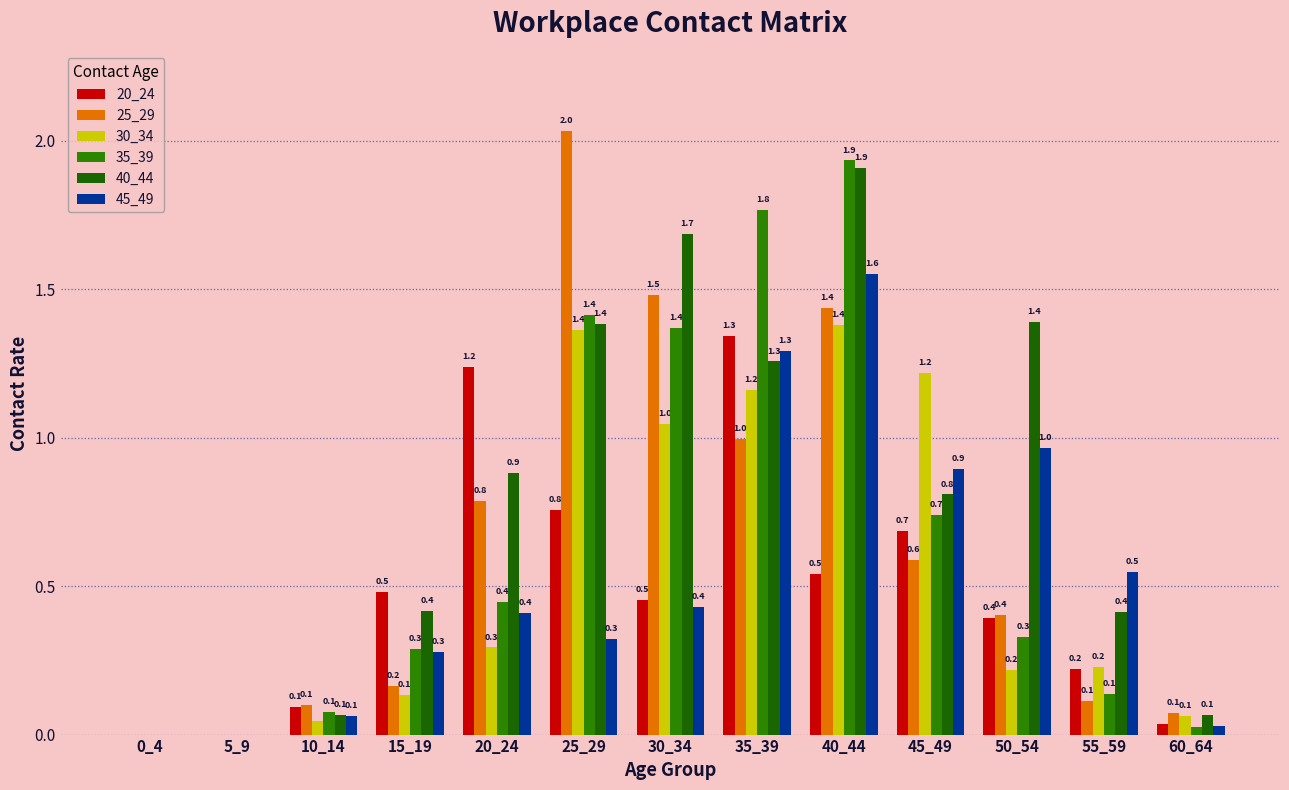

What is the total value across all series at 15_19?

1.8